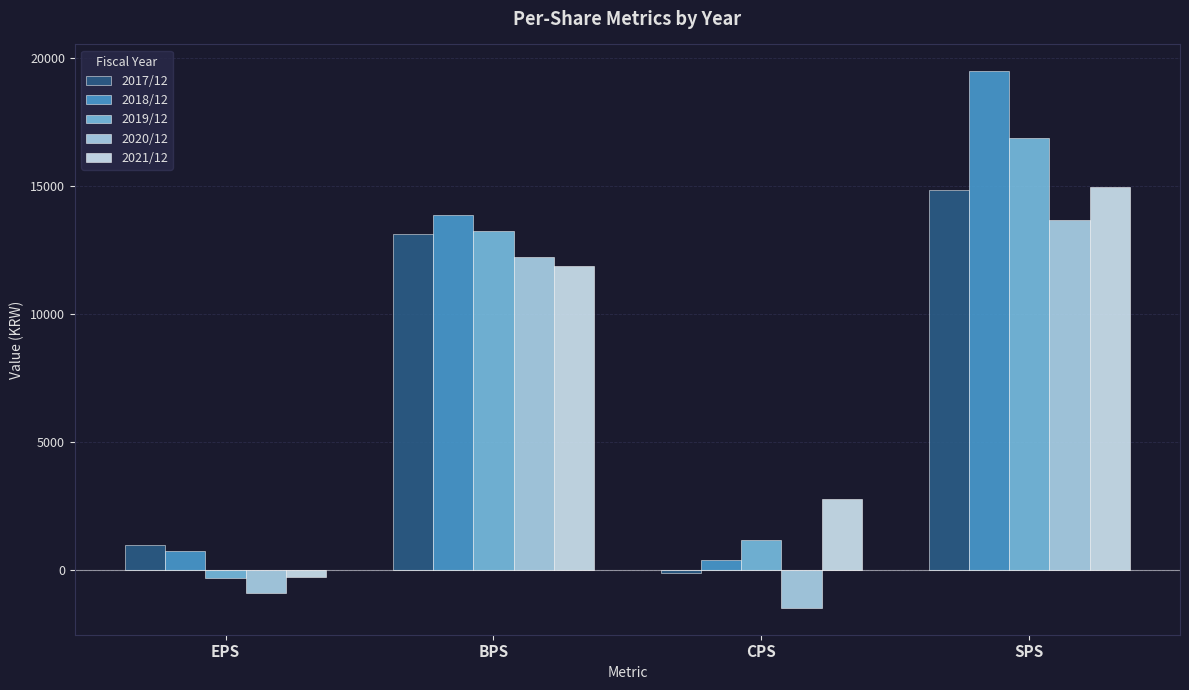

The value of 2021/12 at SPS is 14962. True or false?

True